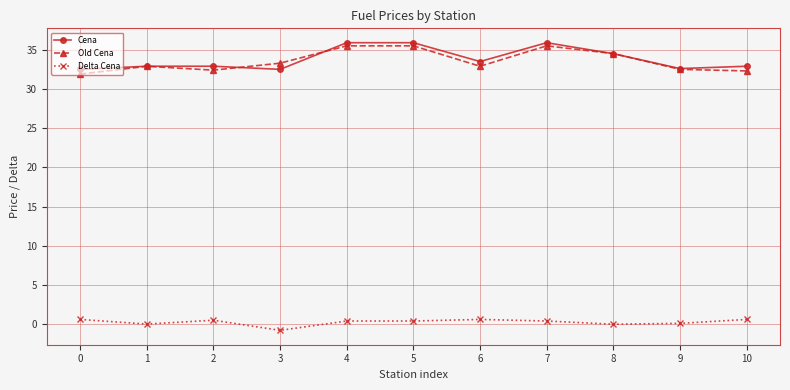

True or false: Old Cena has more than 0 points higher than both neighbors.

True